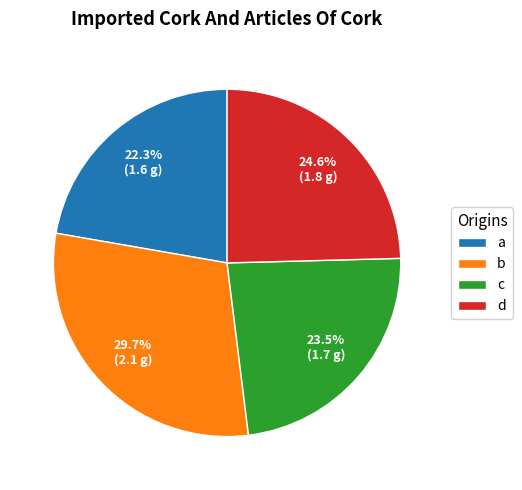

What portion of the pie excludes a?

77.7%